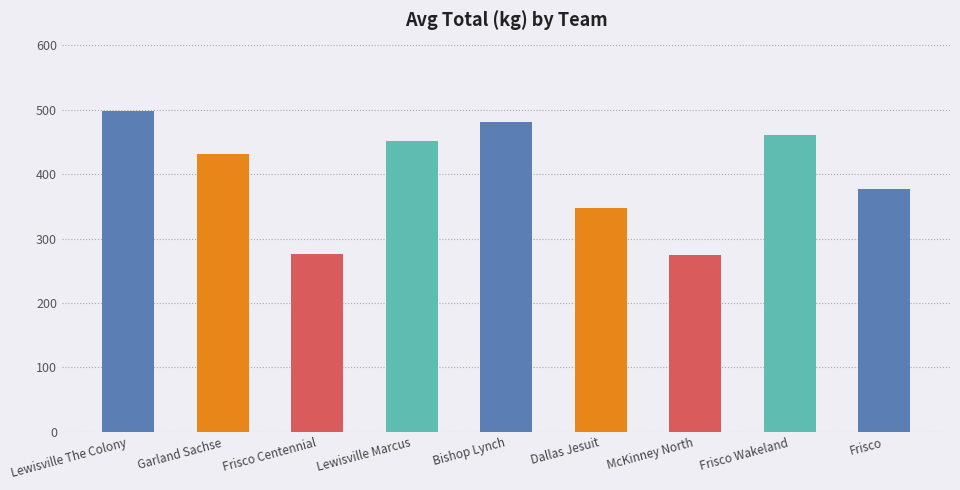

What is the label of the 5th bar from the right?

Bishop Lynch